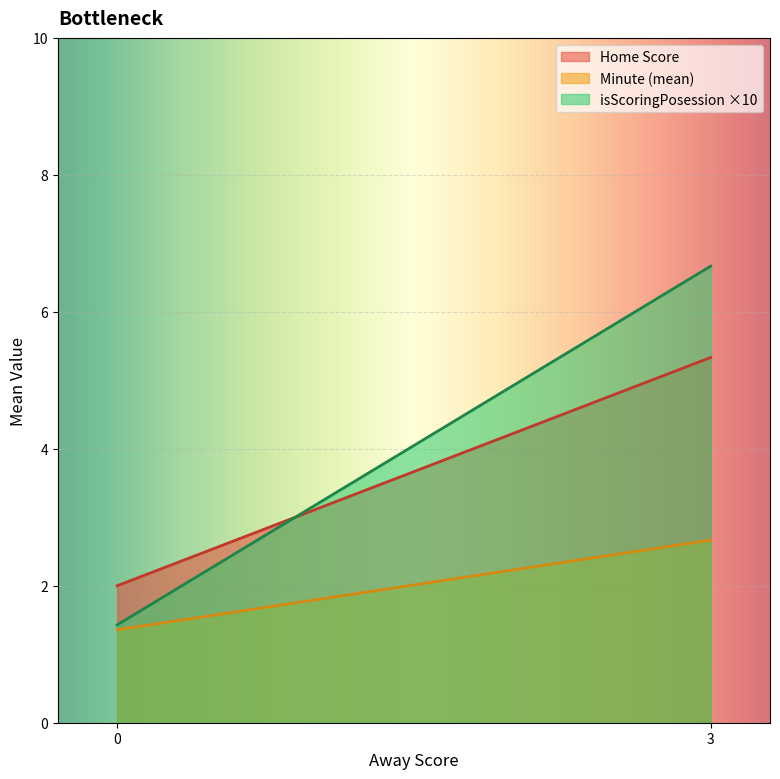

Is the value of Minute (mean) at 3 greater than the value of Home Score at 3?

No